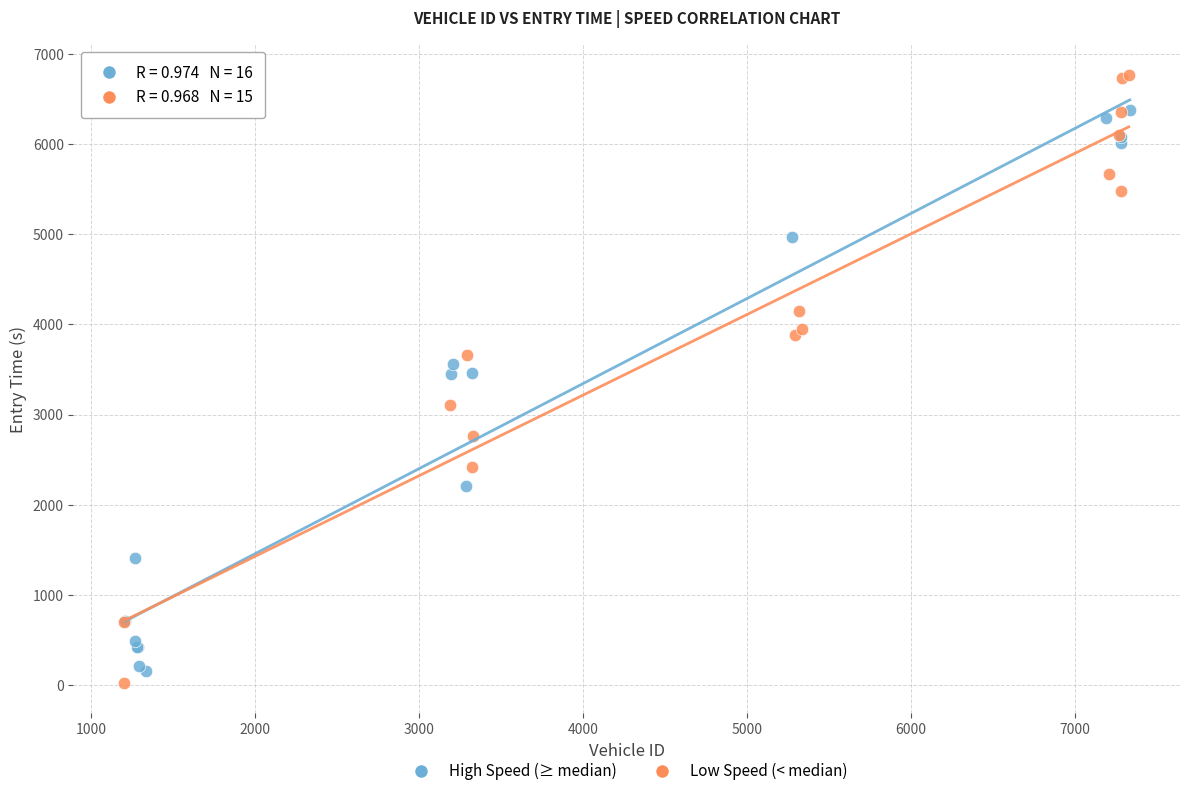

Which series has the largest Y range (max minus min)?

Low Speed (< median)